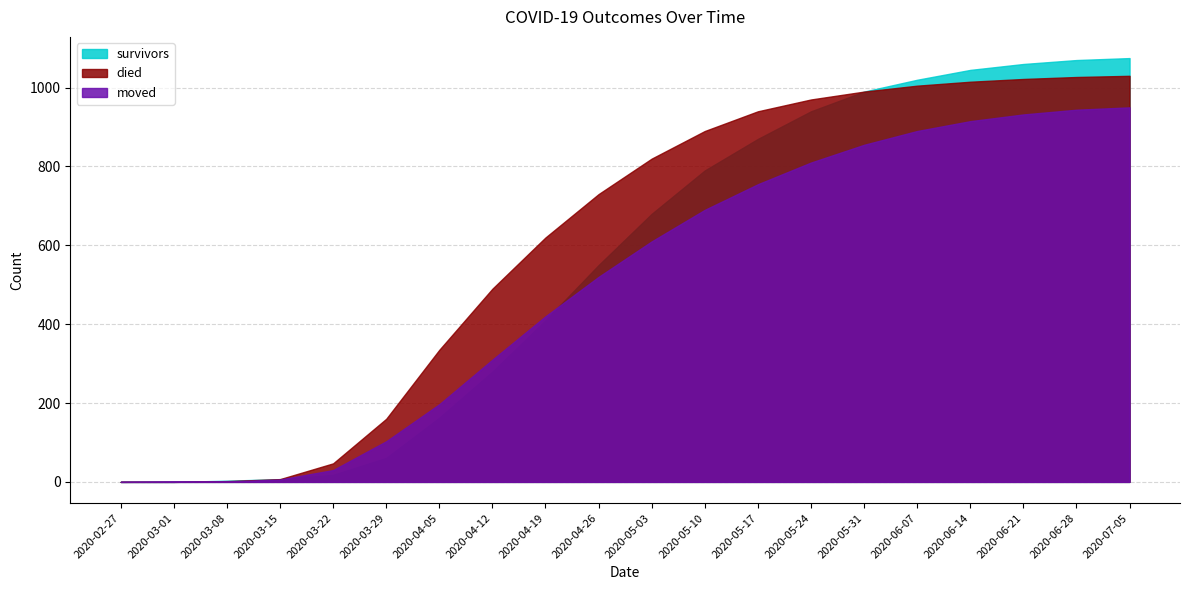

Where do died and moved first cross each other?

2020-03-01 and 2020-03-08